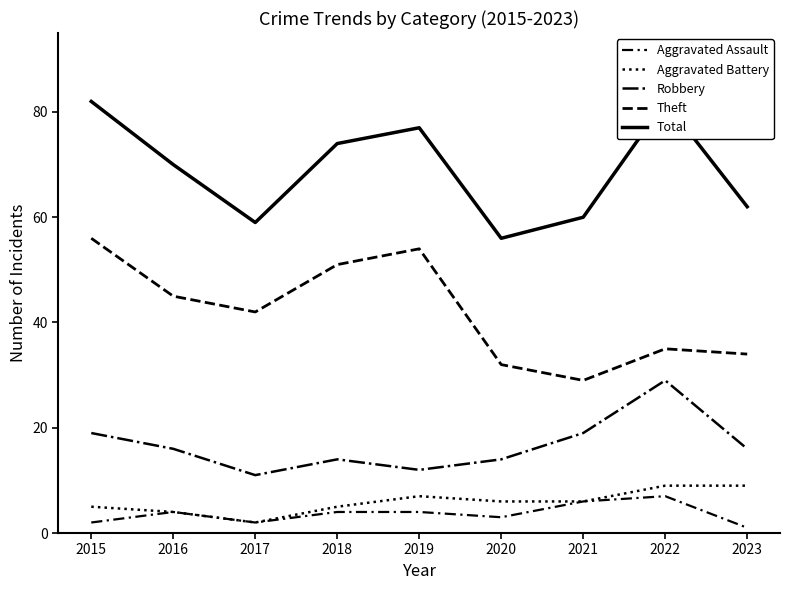

True or false: Theft has a value of 51 at 2018.

True